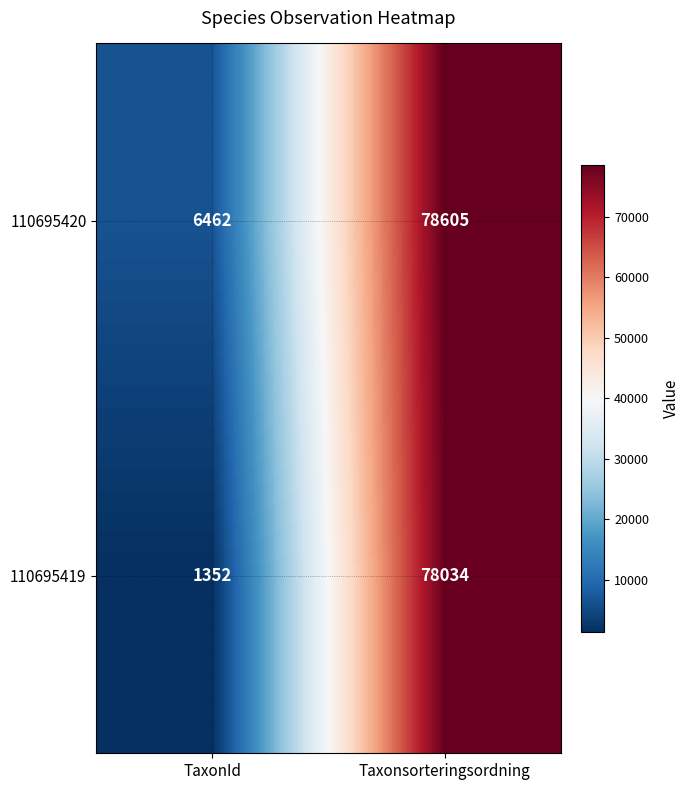

What is the sum of the 110695419 values at TaxonId and Taxonsorteringsordning?

79386